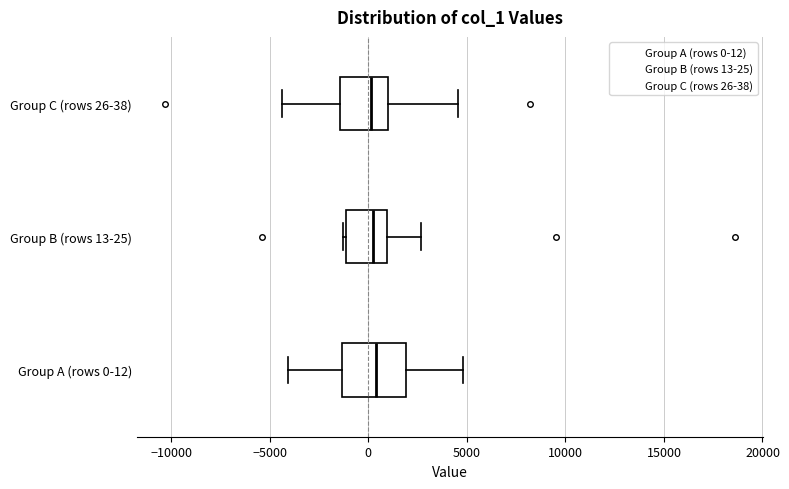

Reading bottom to top, transcribe this box plot: for each box, give where its median line is, the range the box spans, and where its two whiskers end, as read against the x-axis. The values are not printed on the chart, so give them approximately, as read against the axis.

Group A (rows 0-12): median 500, box -1500 to 2000, whiskers -4000 to 5000
Group B (rows 13-25): median 500, box -1000 to 1000, whiskers -1500 to 2500
Group C (rows 26-38): median 0, box -1500 to 1000, whiskers -4500 to 4500